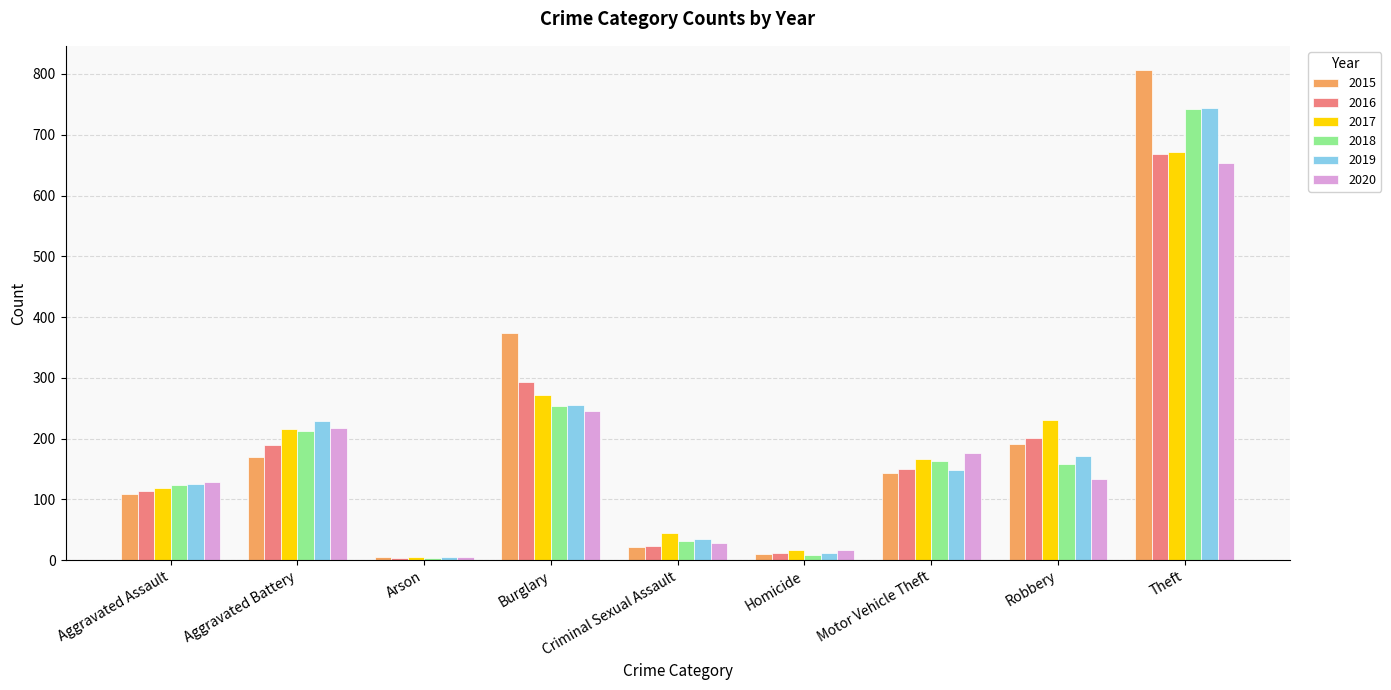

What is the total value across all series at Aggravated Battery?

1234